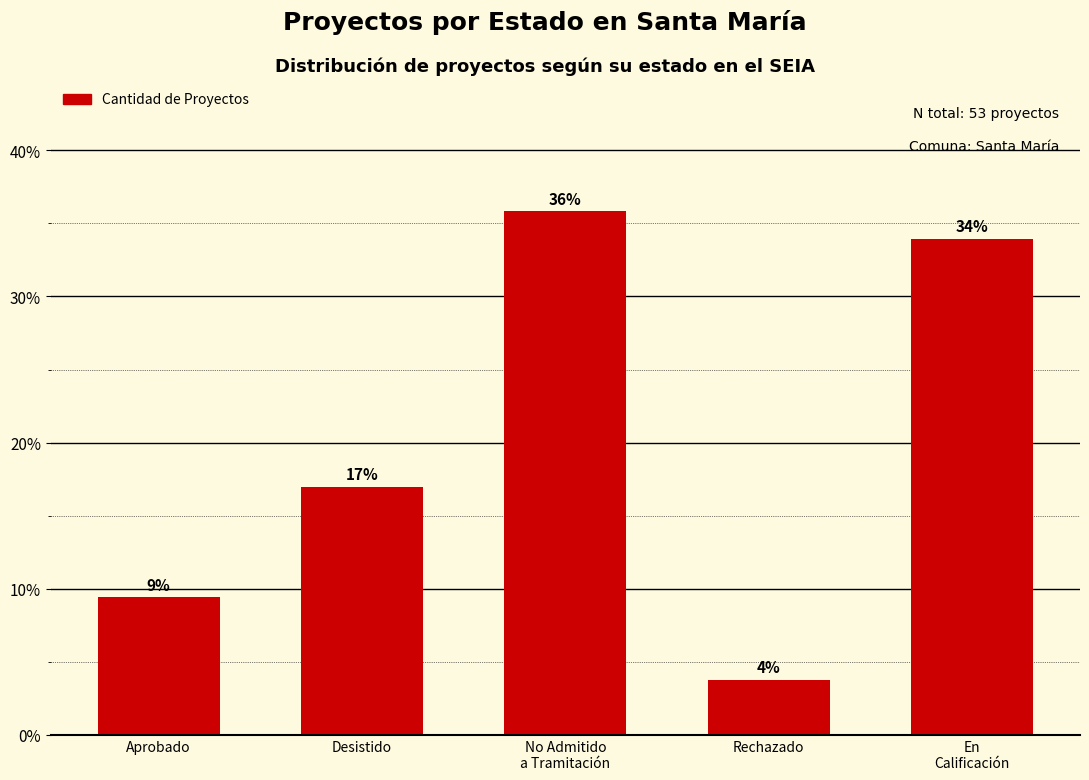

What is the difference between the second highest and second lowest values?

24.5